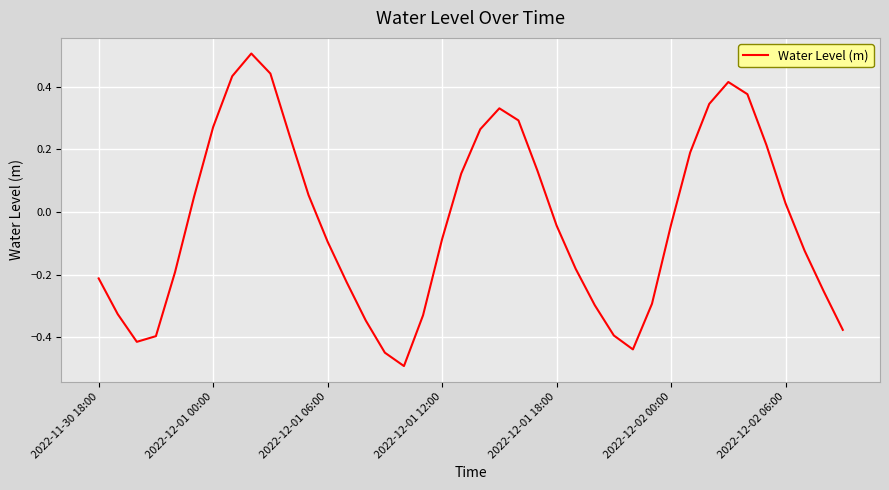

What is the minimum value shown in the chart?

-0.5